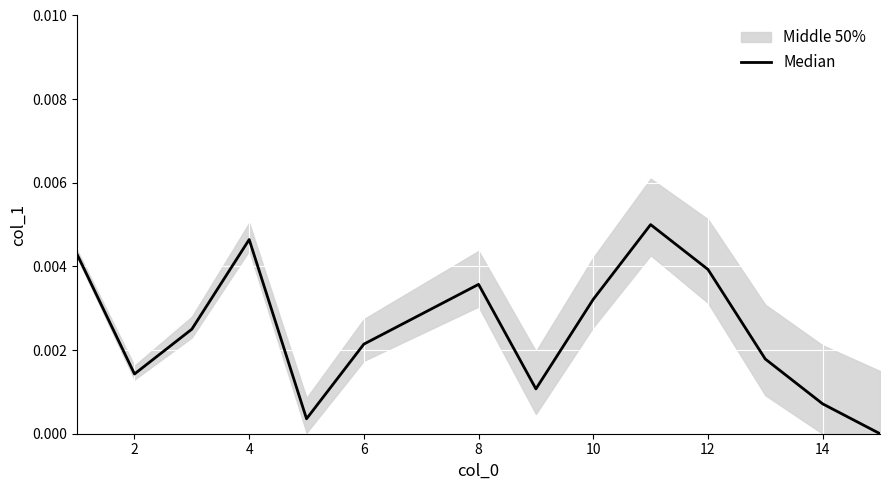

Is it true that the value at 8 is 0.0?

True